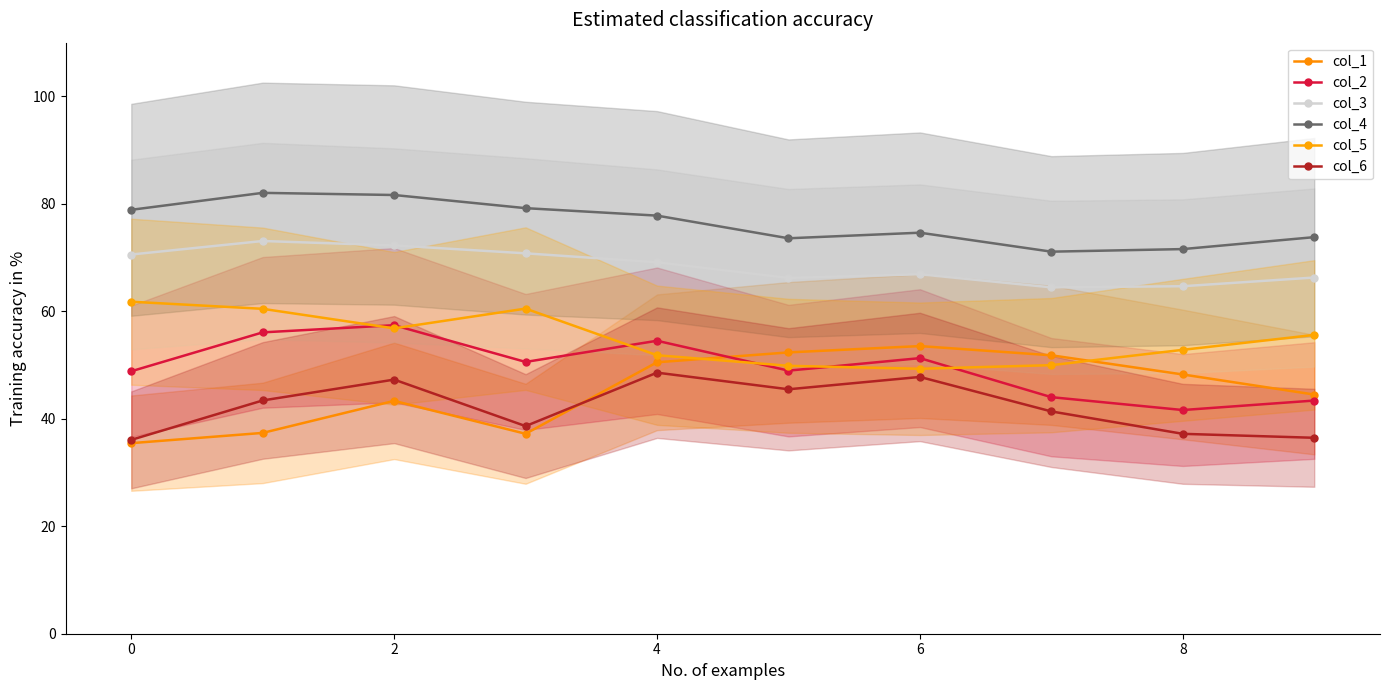

At how many categories does at least one series exceed 57?

10